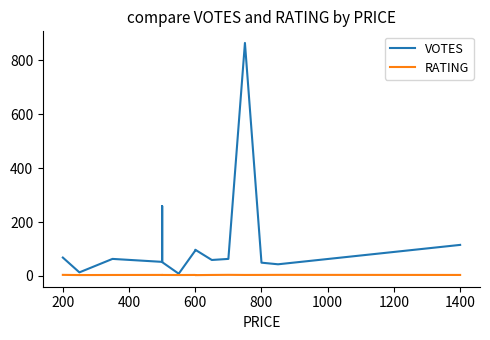

True or false: VOTES and RATING intersect in this chart.

False